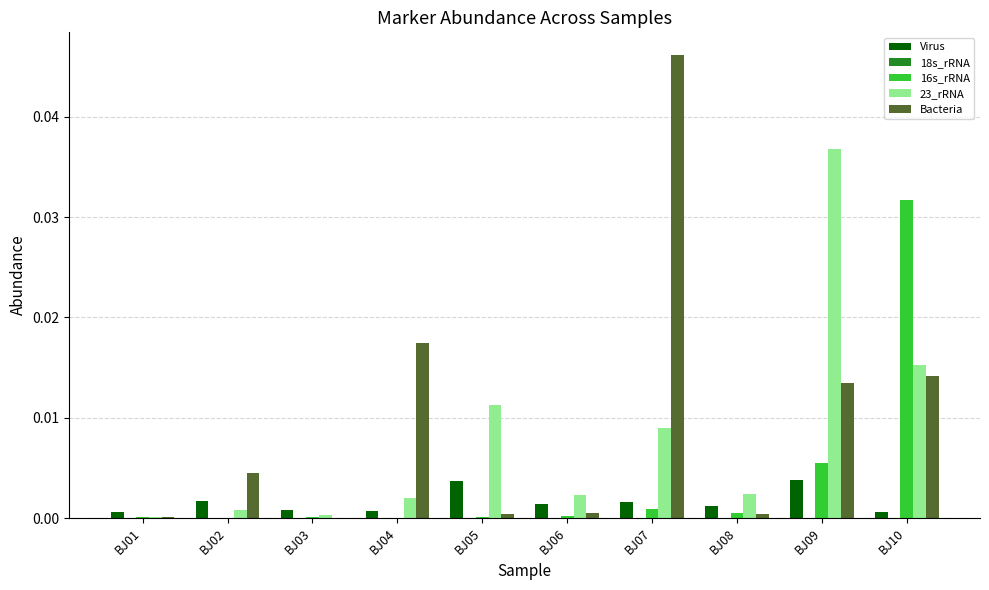

Which label corresponds to the largest value in the chart?

BJ07